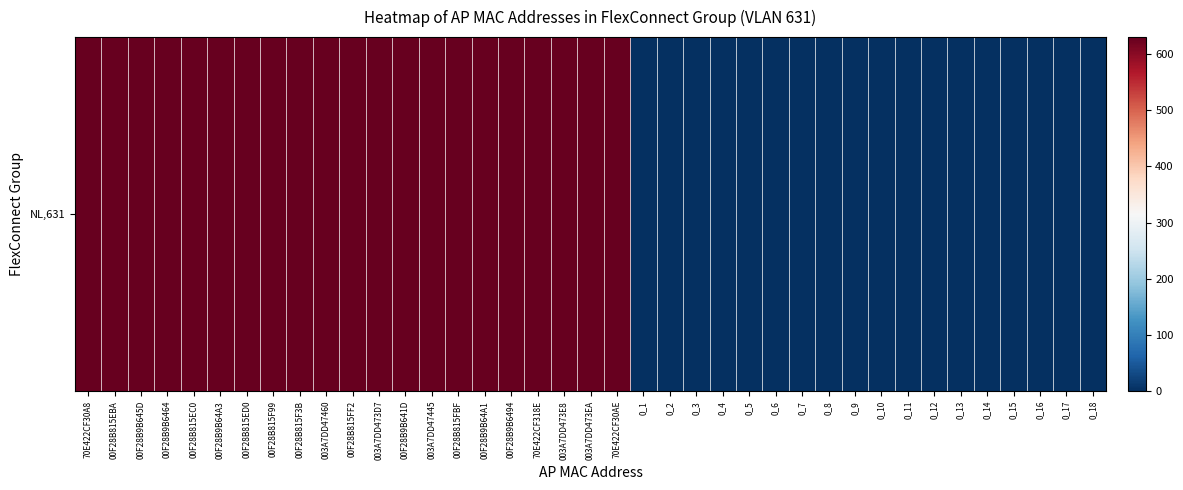

What is the maximum value shown in the chart?

631